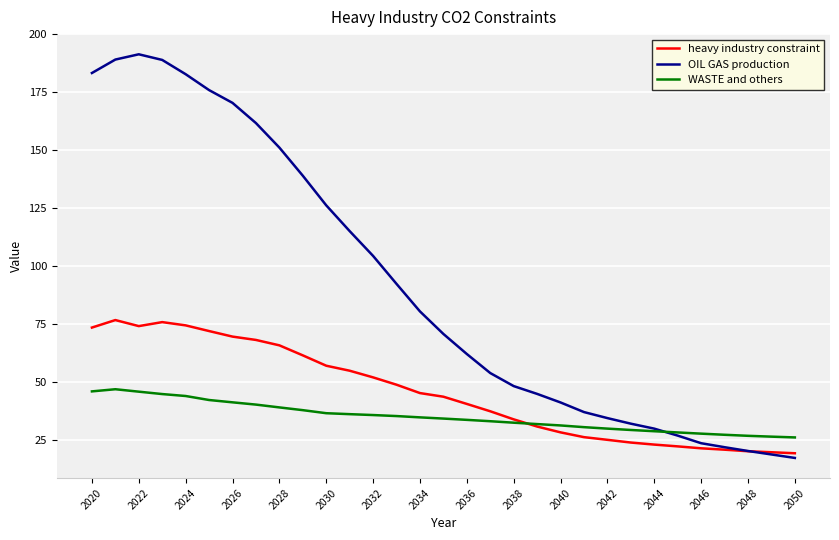

What is the sum of all heavy industry constraint values?

1409.0